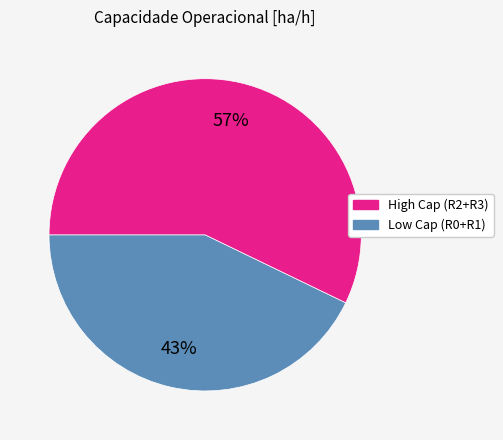

To the nearest percent, what is the average slice percentage?

50%